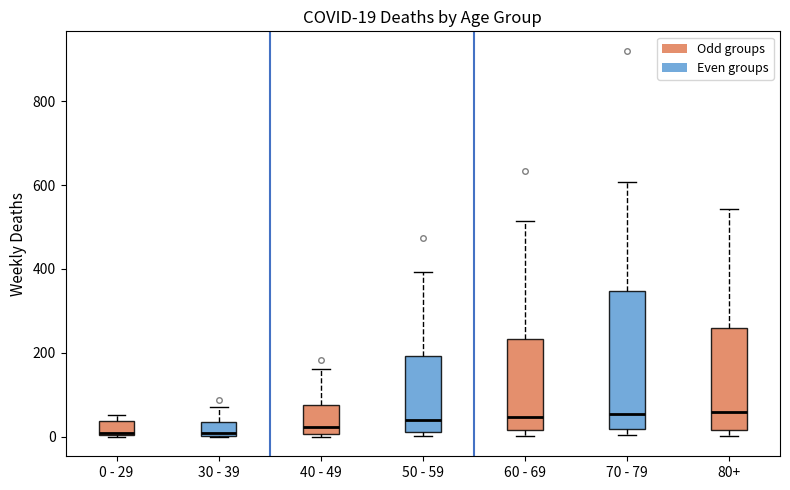

Which box is the tallest, from its lower edge to its upper edge?

70 - 79